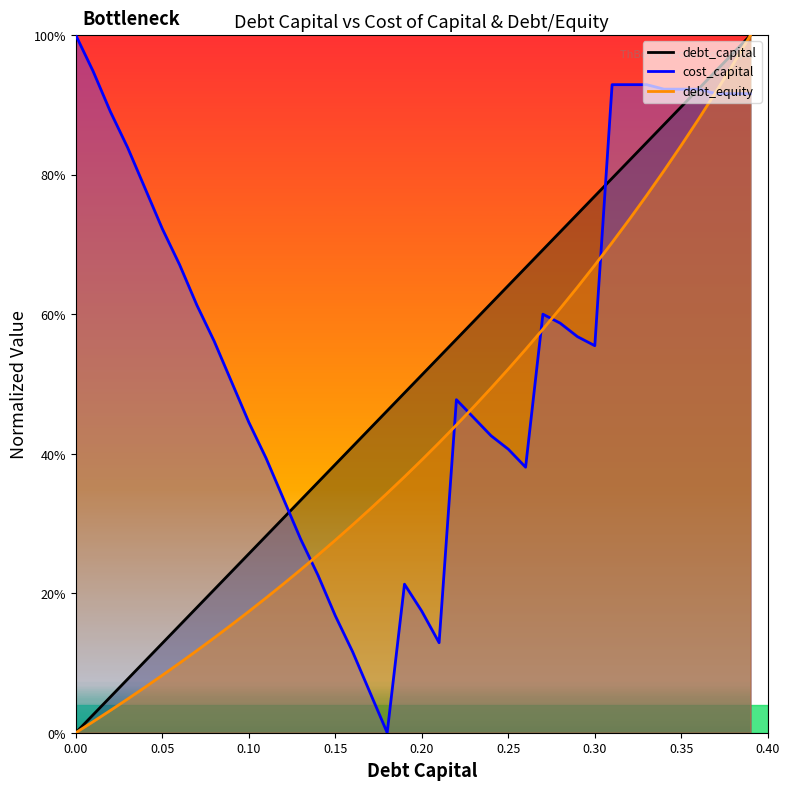

Reading left to right, transcribe all the data shown in this chart.

debt_capital: 0.0=0.0	0.01=0.0	0.02=0.1	0.03=0.1	0.04=0.1	0.05=0.1	0.06=0.2	0.07=0.2	0.08=0.2	0.09=0.2	0.1=0.3	0.11=0.3	0.12=0.3	0.13=0.3	0.14=0.4	0.15=0.4	0.16=0.4	0.17=0.4	0.18=0.5	0.19=0.5	0.2=0.5	0.21=0.5	0.22=0.6	0.23=0.6	0.24=0.6	0.25=0.6	0.26=0.7	0.27=0.7	0.28=0.7	0.29=0.7	0.3=0.8	0.31=0.8	0.32=0.8	0.33=0.8	0.34=0.9	0.35=0.9	0.36=0.9	0.37=0.9	0.38=1.0	0.39=1.0
cost_capital: 0.0=1.0	0.01=0.9	0.02=0.9	0.03=0.8	0.04=0.8	0.05=0.7	0.06=0.7	0.07=0.6	0.08=0.6	0.09=0.5	0.1=0.4	0.11=0.4	0.12=0.3	0.13=0.3	0.14=0.2	0.15=0.2	0.16=0.1	0.17=0.1	0.18=0.0	0.19=0.2	0.2=0.2	0.21=0.1	0.22=0.5	0.23=0.5	0.24=0.4	0.25=0.4	0.26=0.4	0.27=0.6	0.28=0.6	0.29=0.6	0.3=0.6	0.31=0.9	0.32=0.9	0.33=0.9	0.34=0.9	0.35=0.9	0.36=0.9	0.37=0.9	0.38=0.9	0.39=0.9
debt_equity: 0.0=0.0	0.01=0.0	0.02=0.0	0.03=0.0	0.04=0.1	0.05=0.1	0.06=0.1	0.07=0.1	0.08=0.1	0.09=0.2	0.1=0.2	0.11=0.2	0.12=0.2	0.13=0.2	0.14=0.3	0.15=0.3	0.16=0.3	0.17=0.3	0.18=0.3	0.19=0.4	0.2=0.4	0.21=0.4	0.22=0.4	0.23=0.5	0.24=0.5	0.25=0.5	0.26=0.5	0.27=0.6	0.28=0.6	0.29=0.6	0.3=0.7	0.31=0.7	0.32=0.7	0.33=0.8	0.34=0.8	0.35=0.8	0.36=0.9	0.37=0.9	0.38=1.0	0.39=1.0